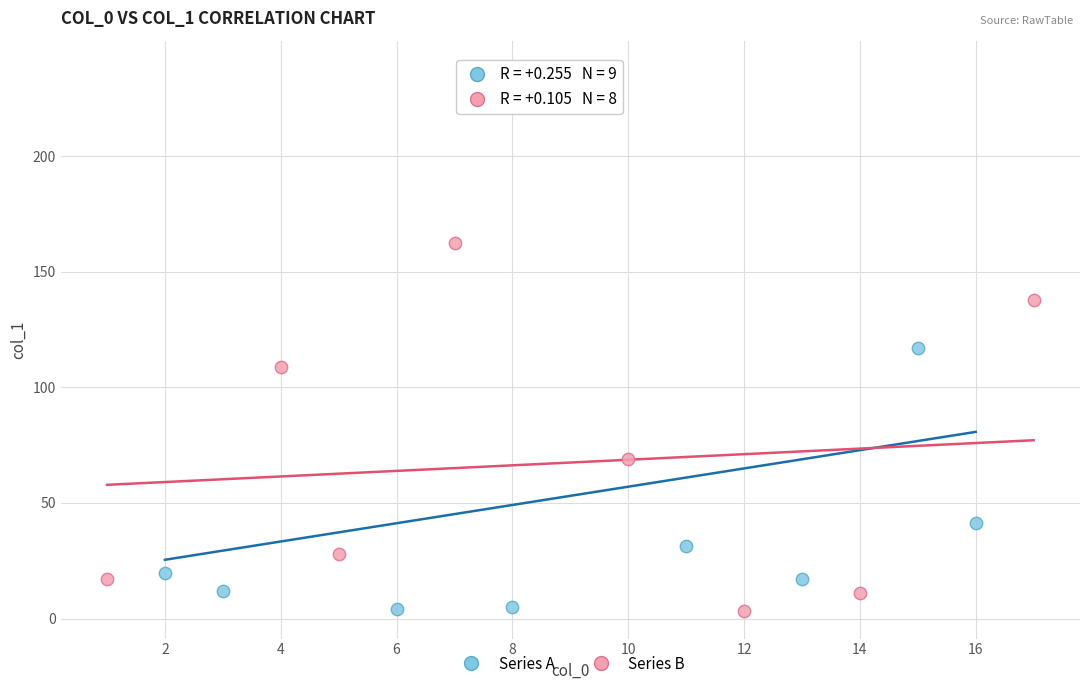

Which series reaches the maximum Y coordinate?

Series A